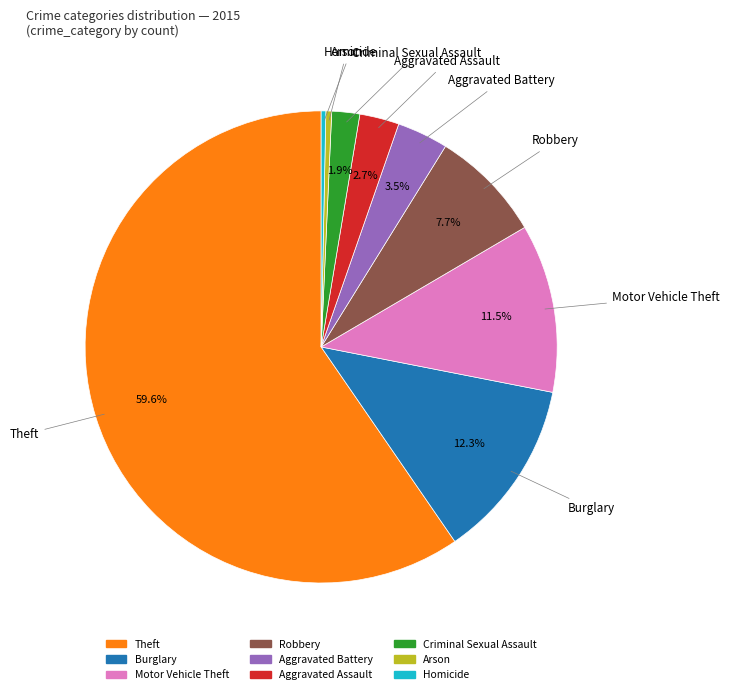

To the nearest percent, what is the average slice percentage?

11%